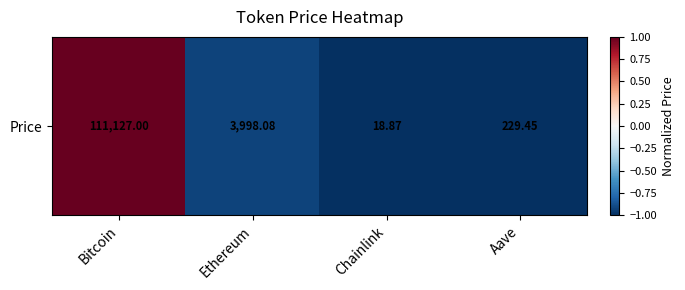

Rank the categories by value from lowest to highest.

Chainlink, Aave, Ethereum, Bitcoin